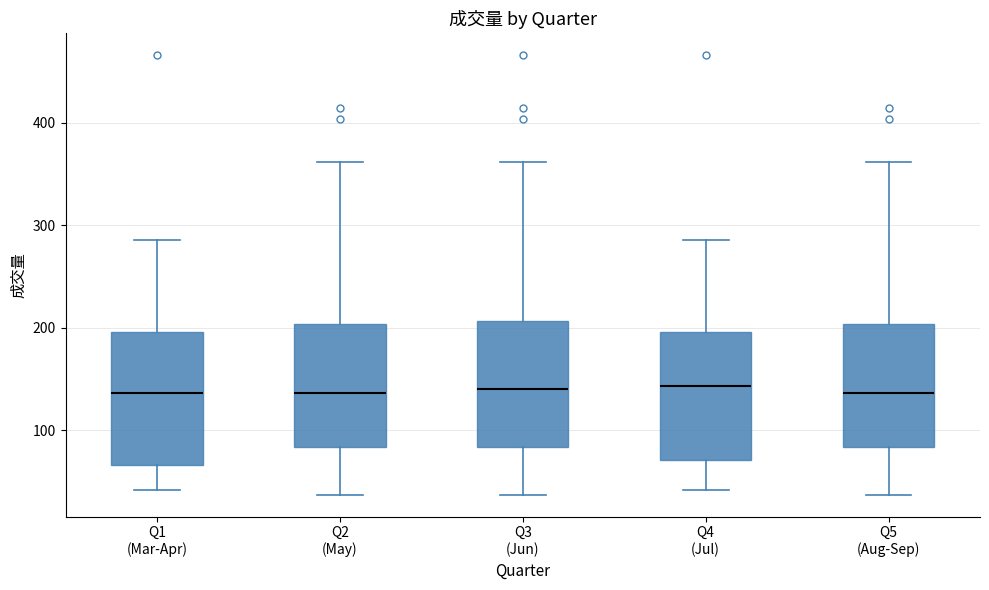

Where does the median line of the box for Q2 (May) sit on the y-axis? The values are not printed on the chart, so give them approximately, as read against the axis.

140